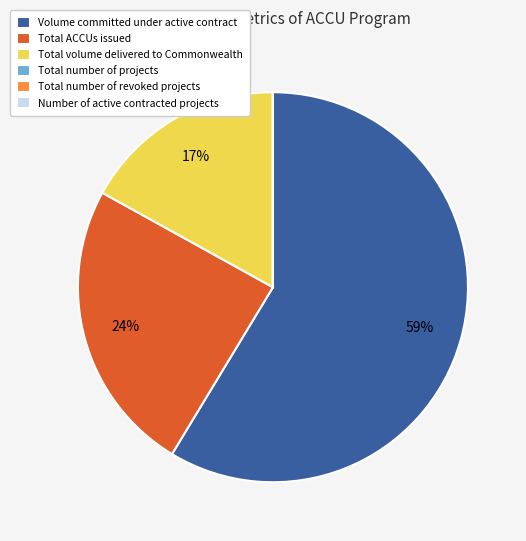

True or false: Total ACCUs issued accounts for 13% of the total.

False